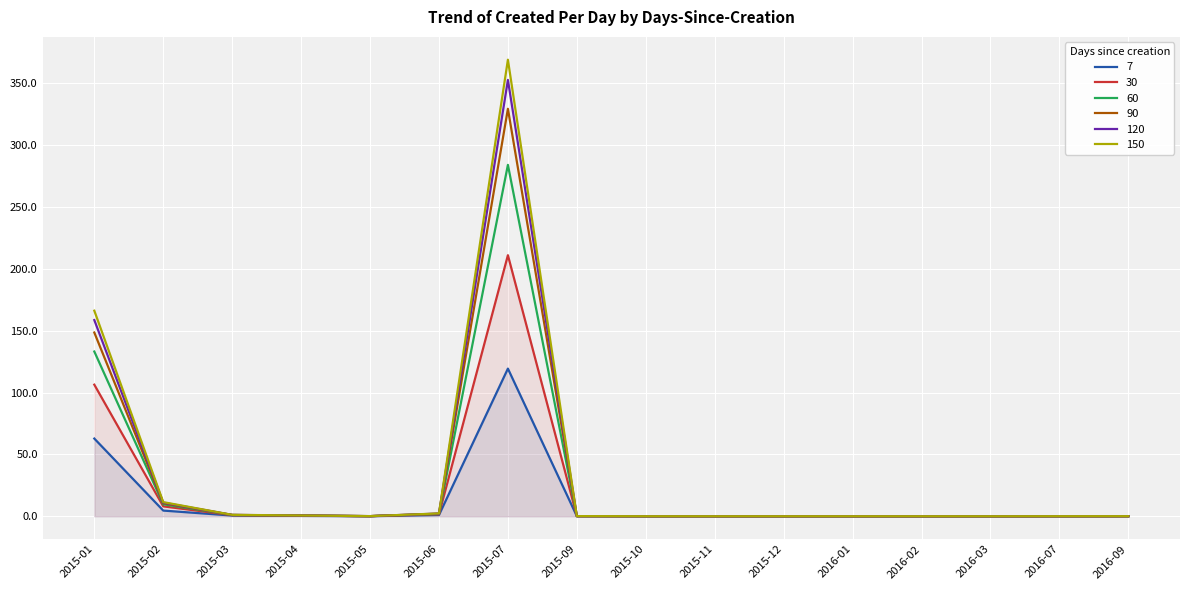

At how many categories does at least one series exceed 50?

2